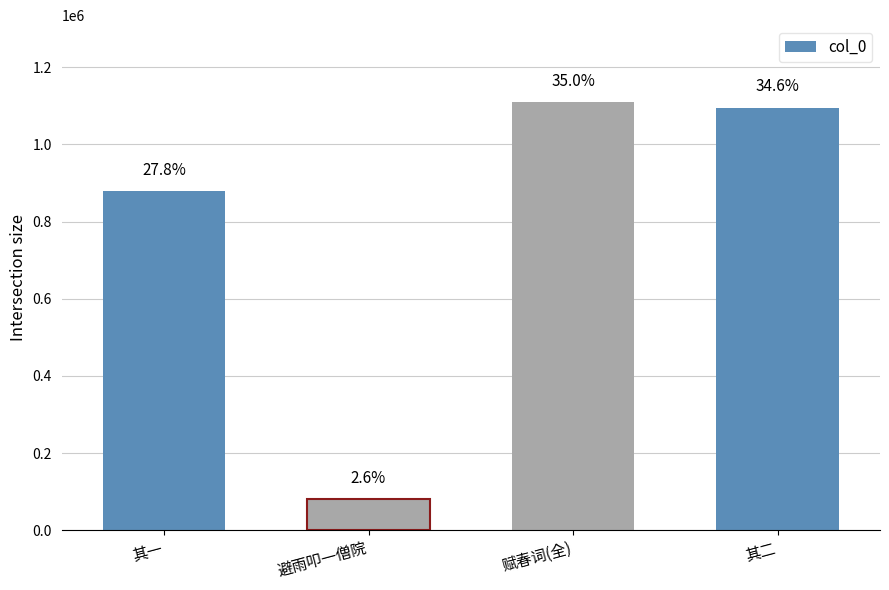

How many bars are there in total?

4